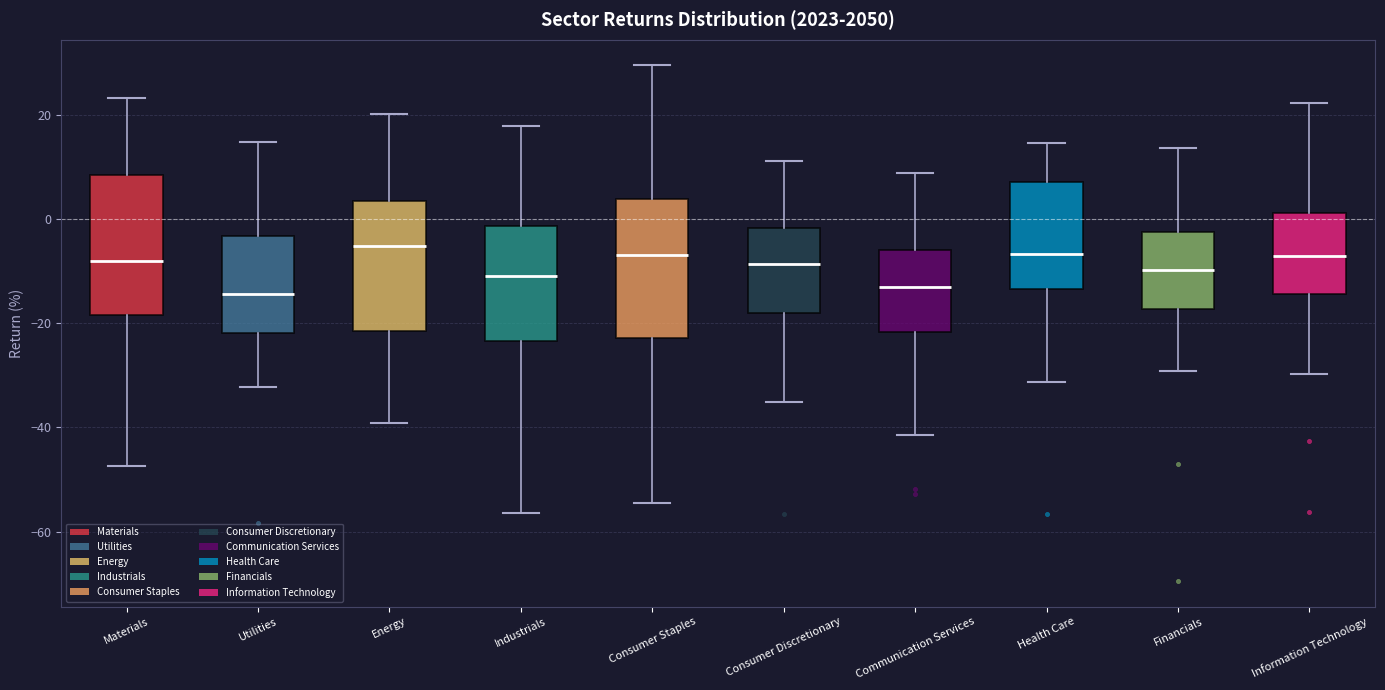

Where is the upper edge of the box for Materials on the y-axis? The values are not printed on the chart, so give them approximately, as read against the axis.

8